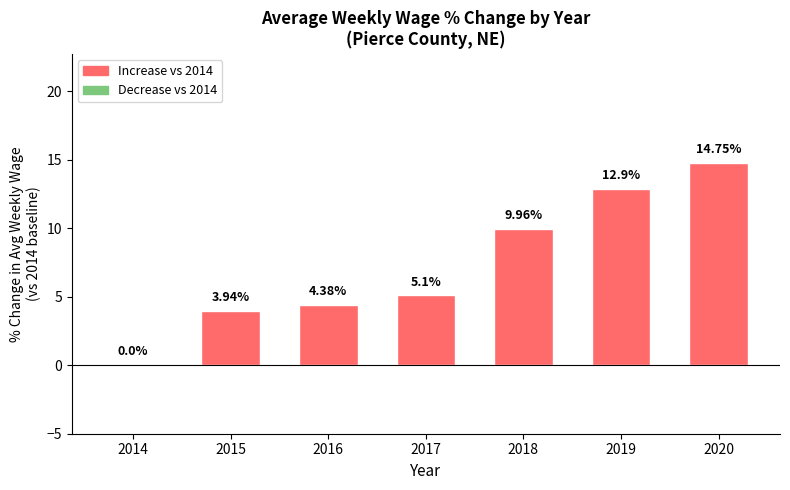

How many series are shown in this chart?

1